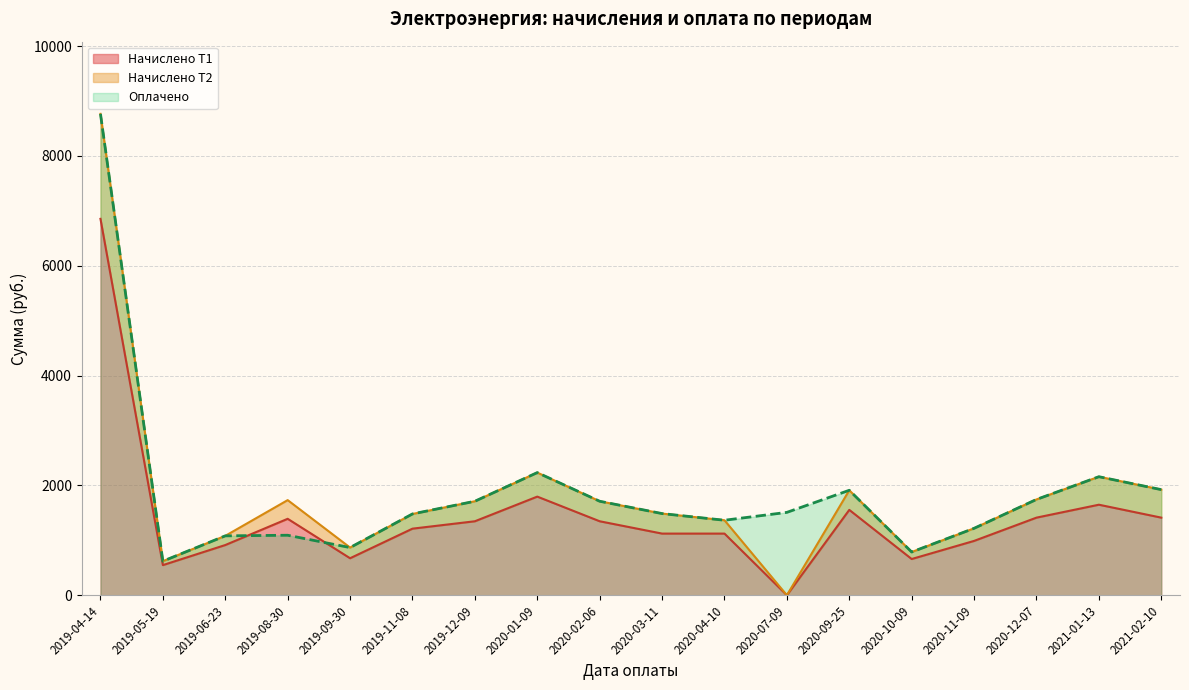

Where does the Оплачено series first go above 1509?

2019-04-14